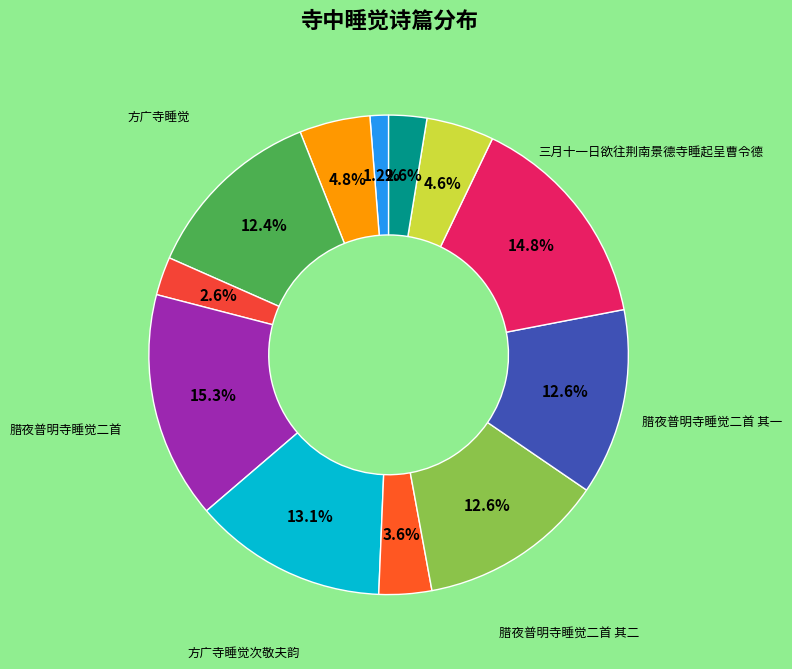

Is there a majority slice in this chart?

No